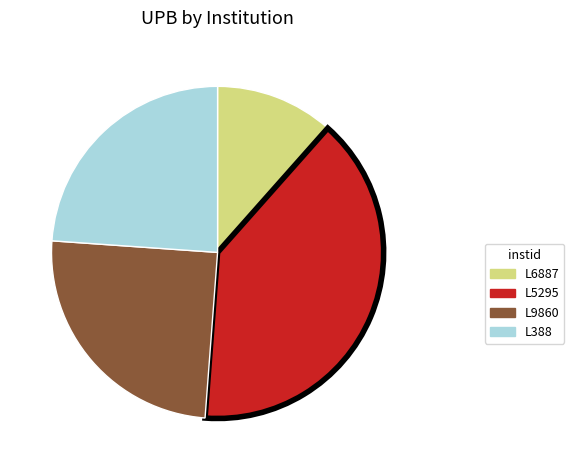

Which slice is the largest?

L5295